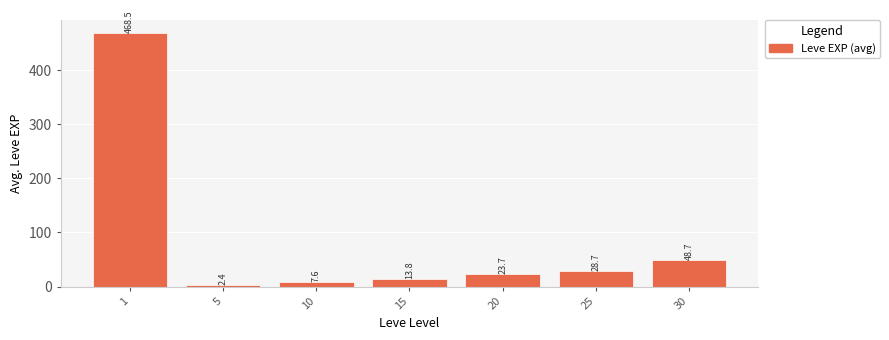

Rank the categories by value from lowest to highest.

5, 10, 15, 20, 25, 30, 1